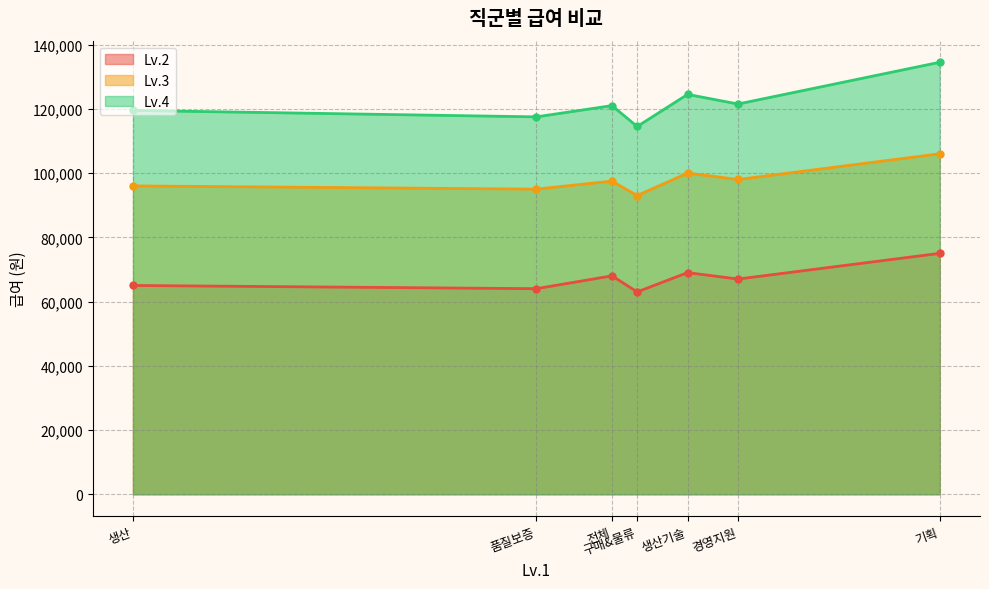

What position from the right is 구매&물류?

4